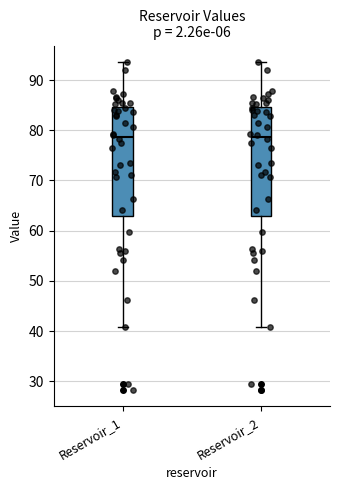

Where is the upper edge of the box for Reservoir_2 on the y-axis? The values are not printed on the chart, so give them approximately, as read against the axis.

85